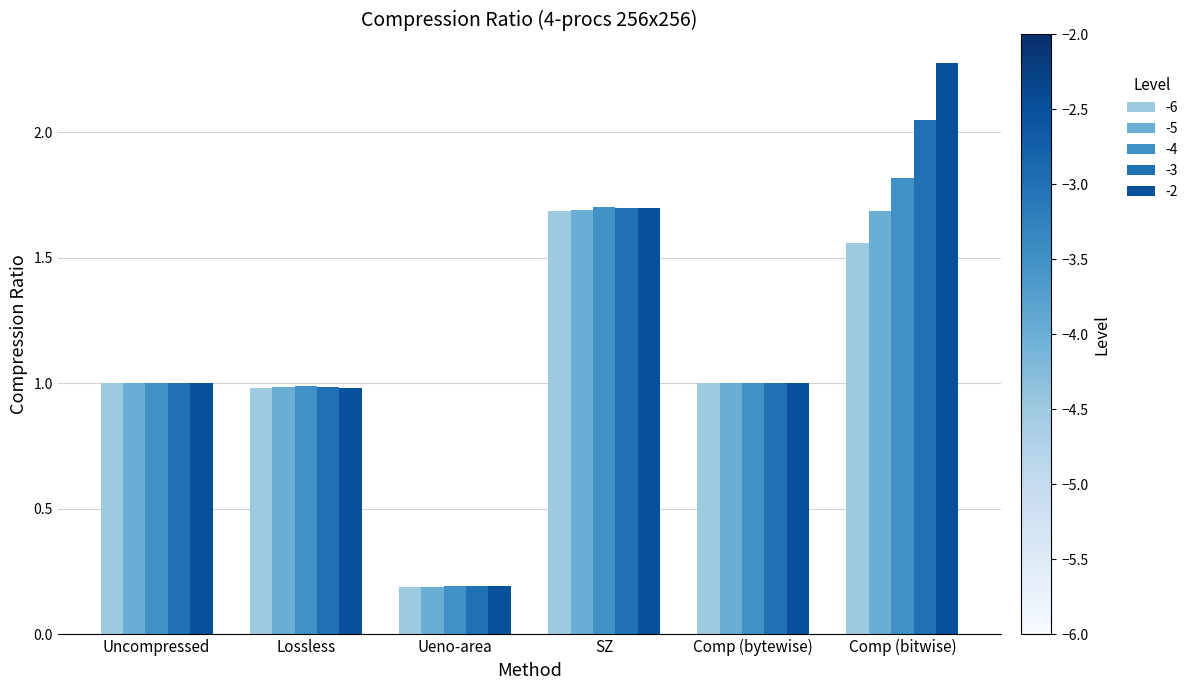

Which series has the largest total across all categories?

-2